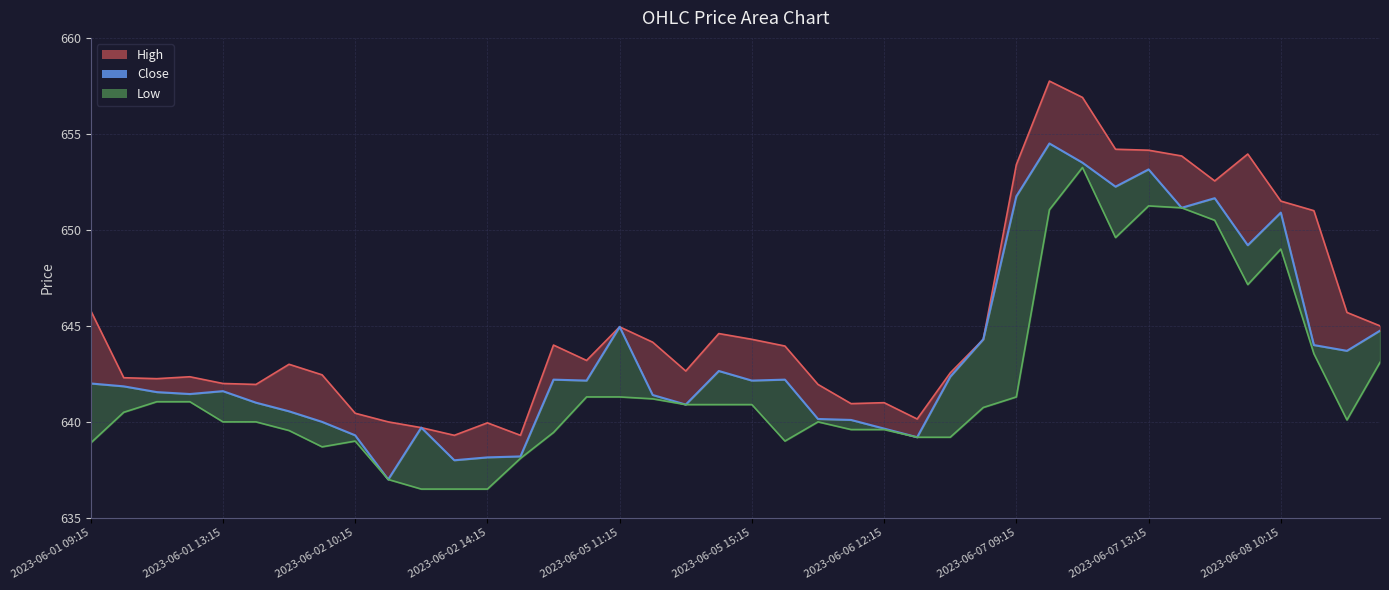

What is the ratio of the value at 2023-06-02 10:15 to the value at 24?

1.0